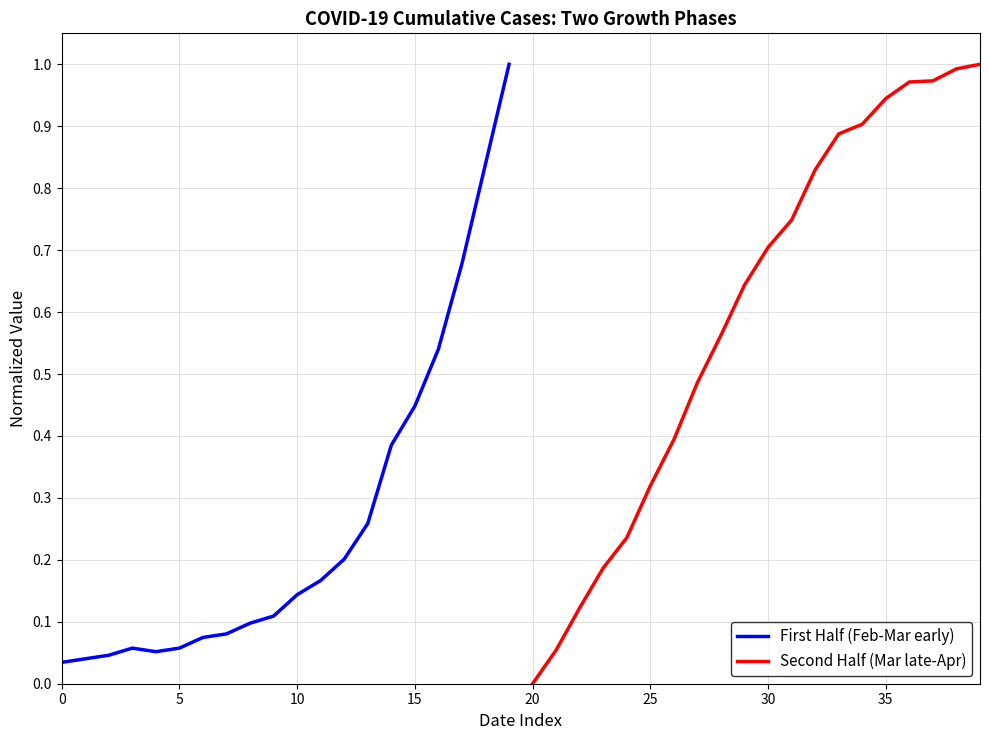

True or false: Second Half (Mar late-Apr) has a value of 0.4 at 30.

False